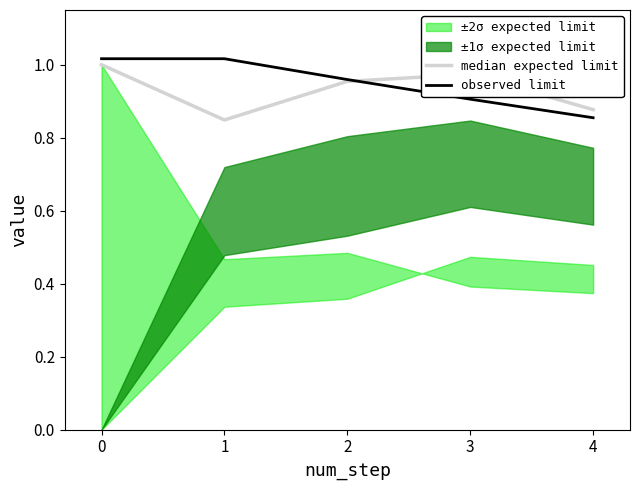

Where is observed limit nearest to the value 0?

4